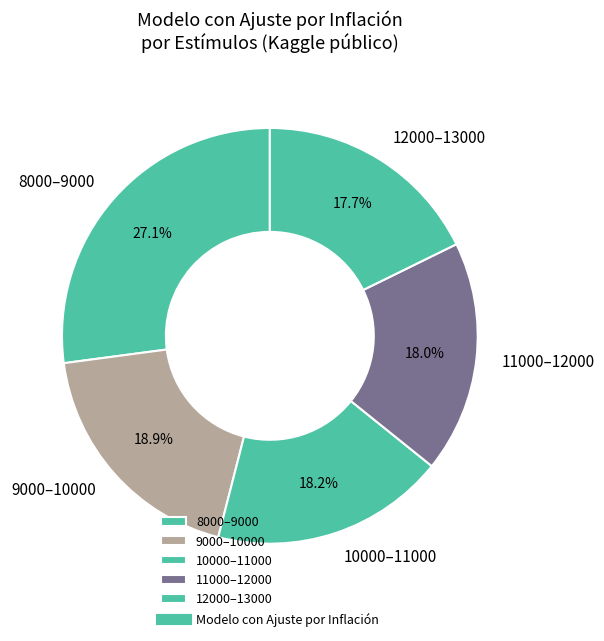

How many segments does this pie chart have?

5